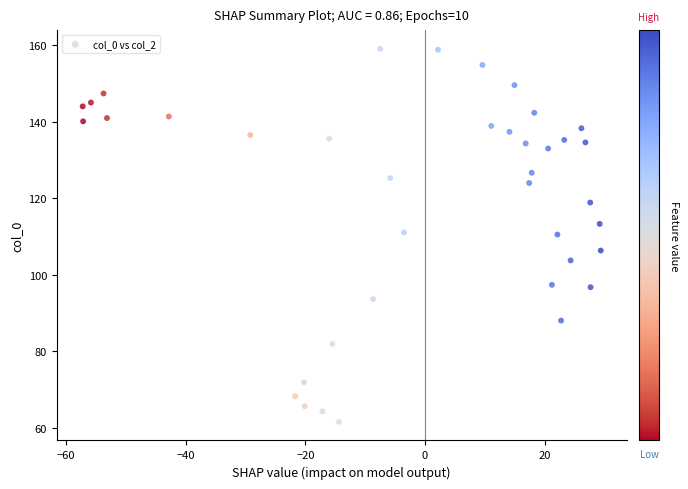

What is the range of X values (max minus min)?

86.6